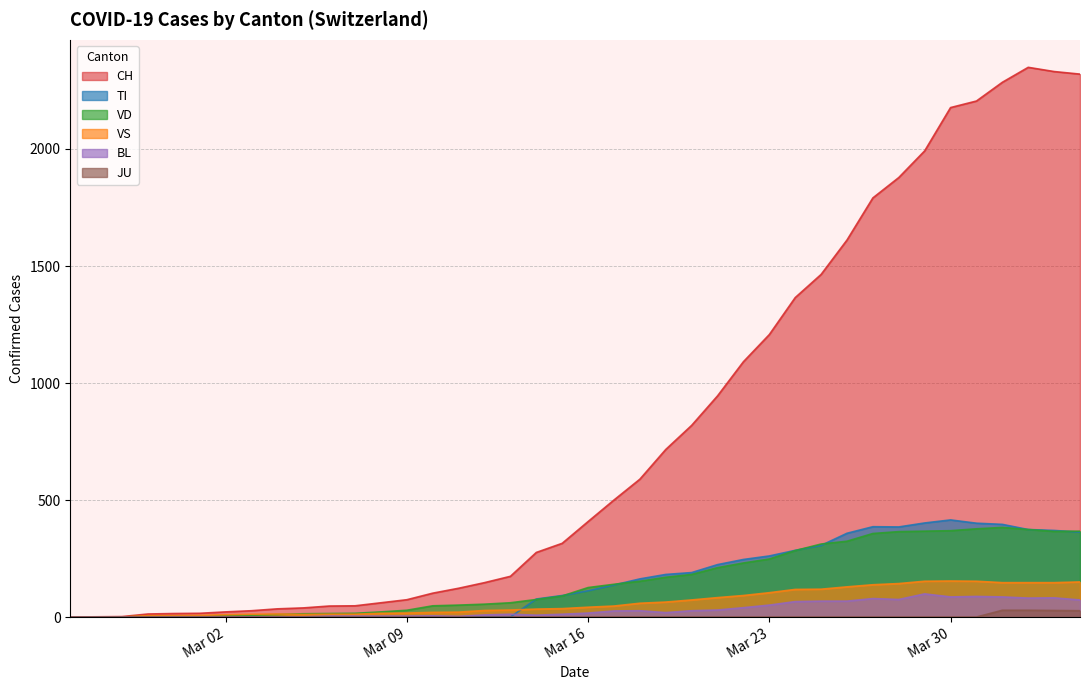

What is the total value across all series at 2020-03-04?

60